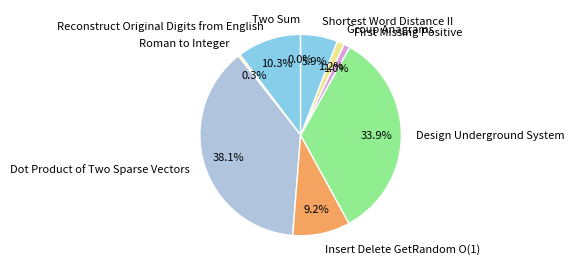

What portion of the pie excludes Shortest Word Distance II?

94.1%